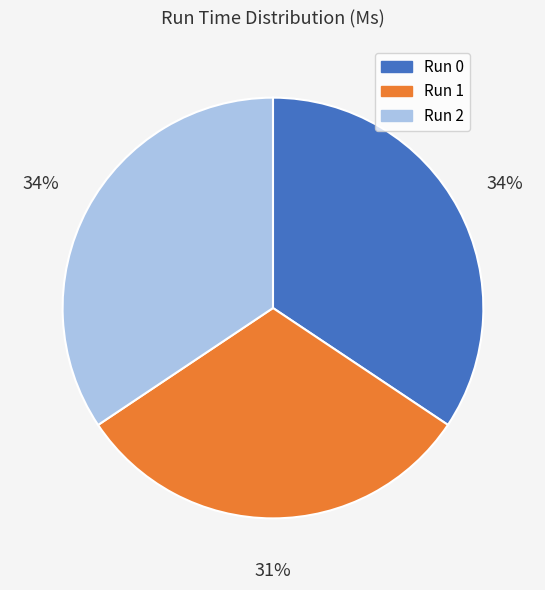

Is there a majority slice in this chart?

No